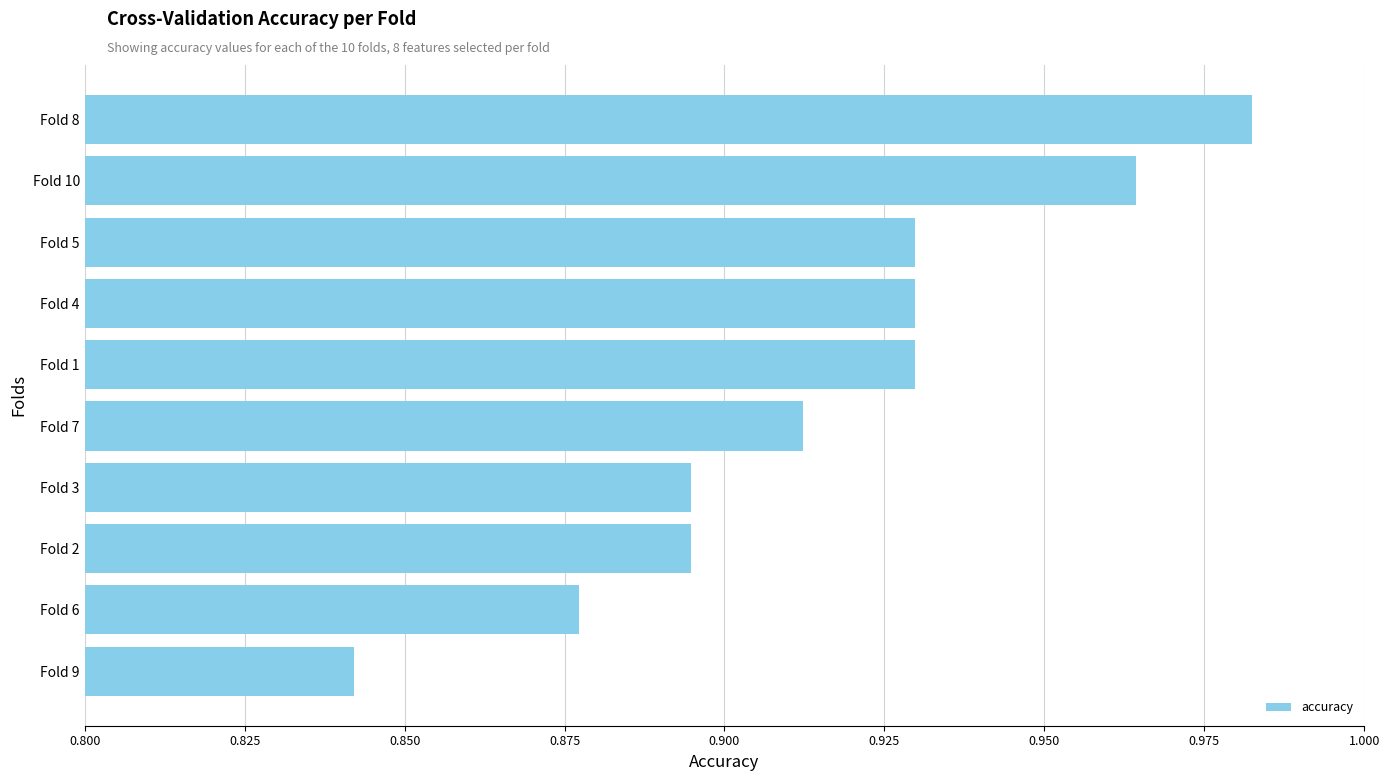

Count the values in the range 0 to 1.

10